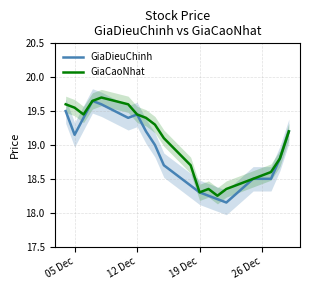

Is it true that GiaDieuChinh equals 9.5 at 19 Dec?

False